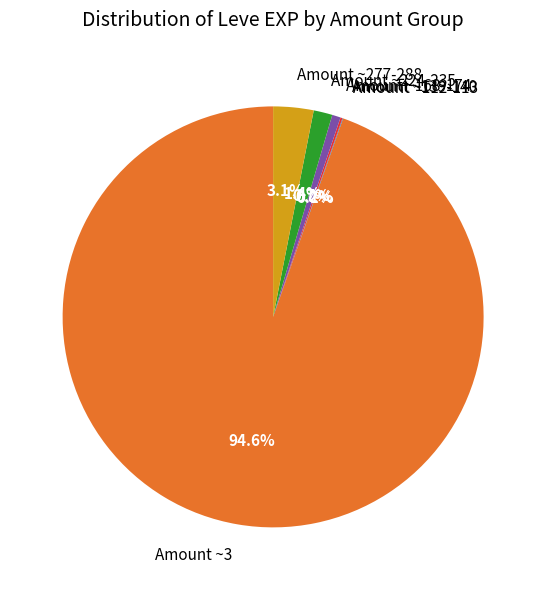

What portion of the pie excludes Amount ~277-288?

96.9%